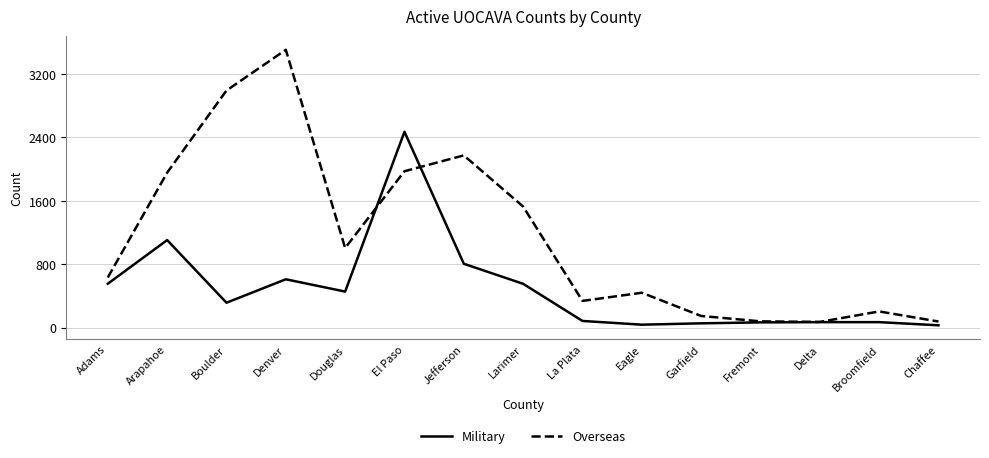

Rank the series at Boulder from highest to lowest value.

Overseas, Military